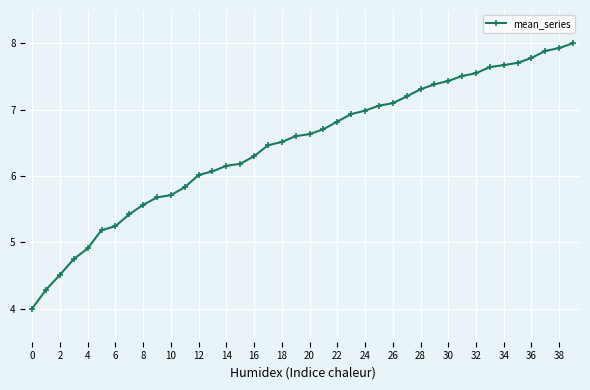

What is the difference between the second highest and second lowest values?

3.6